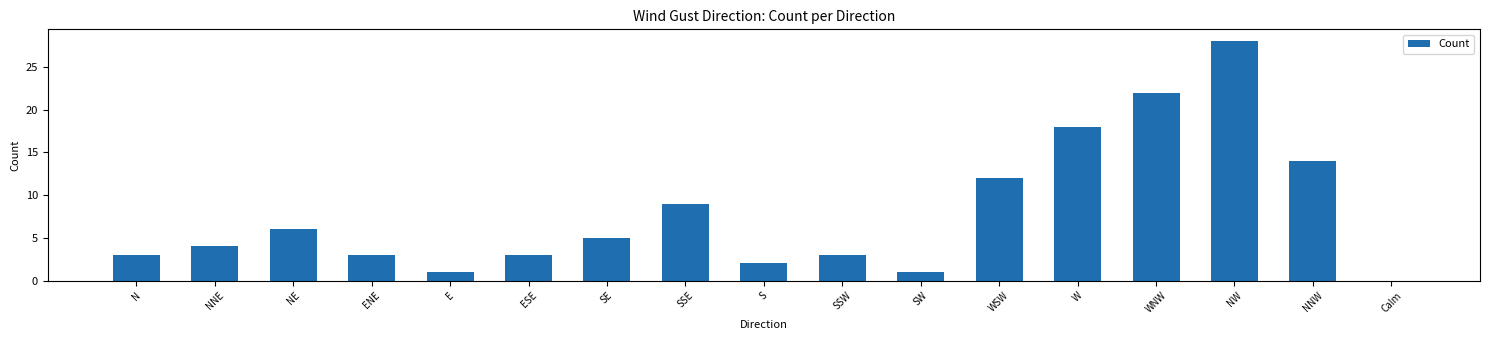

What is the change in value from NE to WSW?

+6